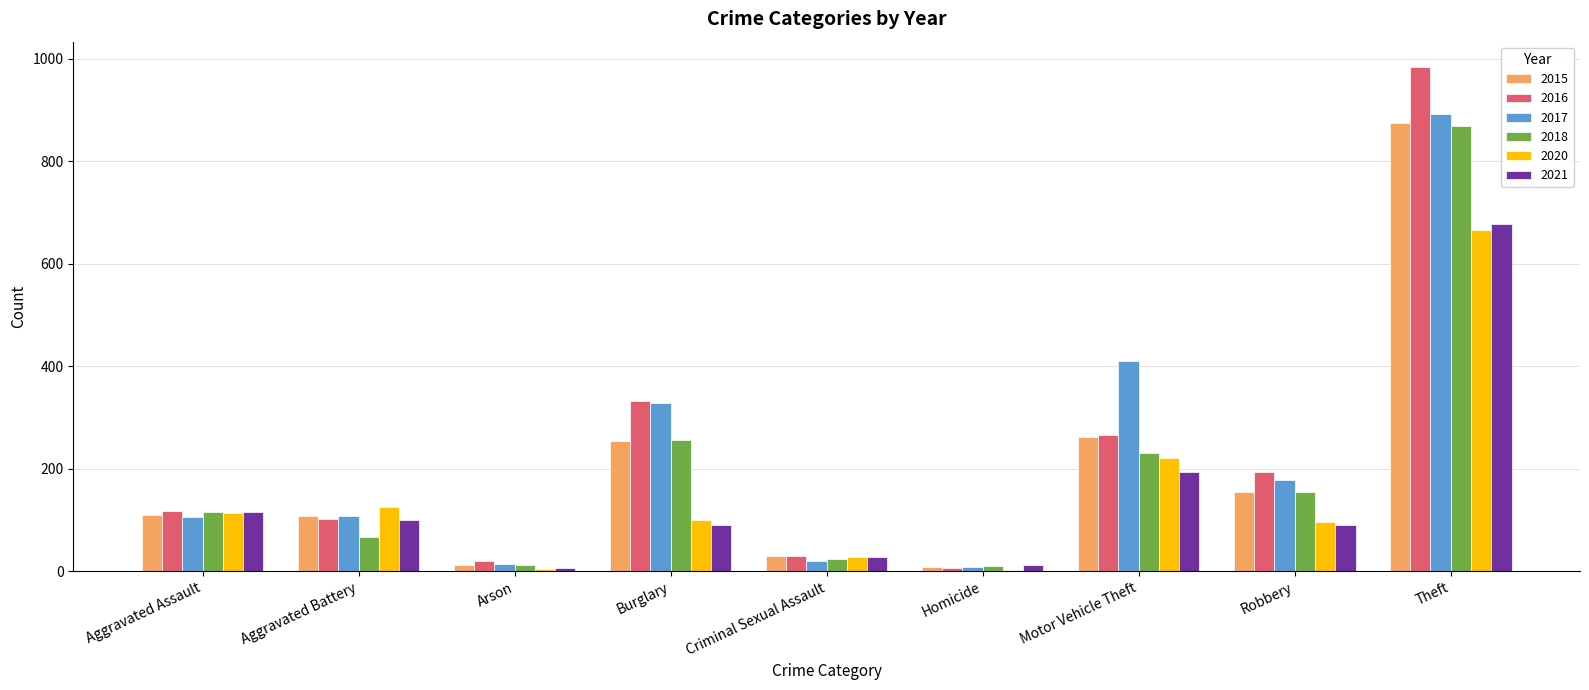

What is the sum of all 2018 values?

1738